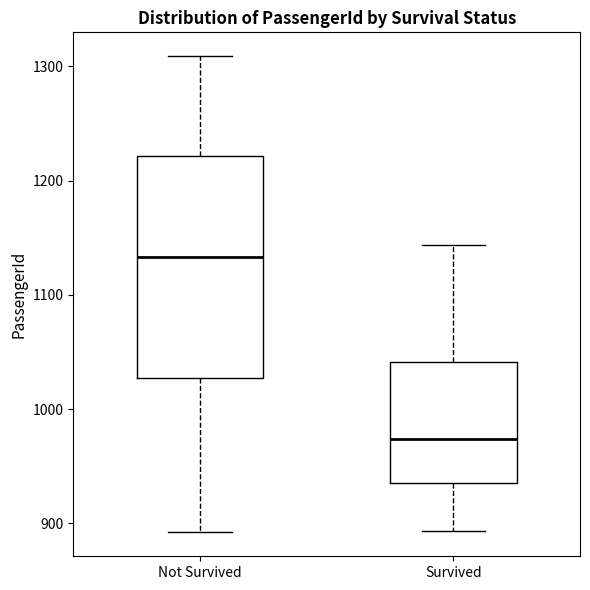

Reading left to right, read every box against the y-axis: the position of its median line, the range the box covers, and the ends of its whiskers. The values are not printed on the chart, so give them approximately, as read against the axis.

Not Survived: median 1130, box 1030 to 1220, whiskers 890 to 1310
Survived: median 970, box 940 to 1040, whiskers 890 to 1140